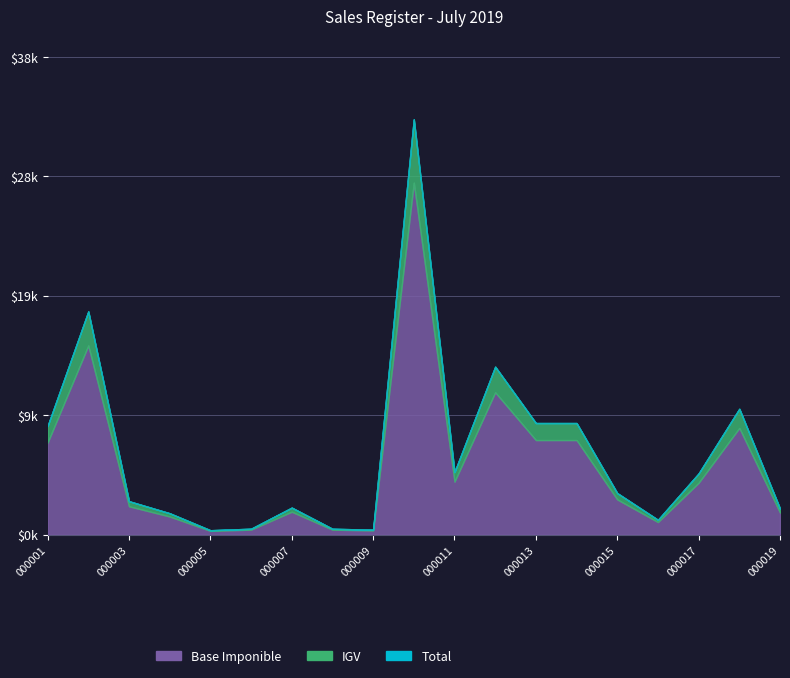

The Base Imponible series shows 10135.3 at 07-000002. True or false?

False